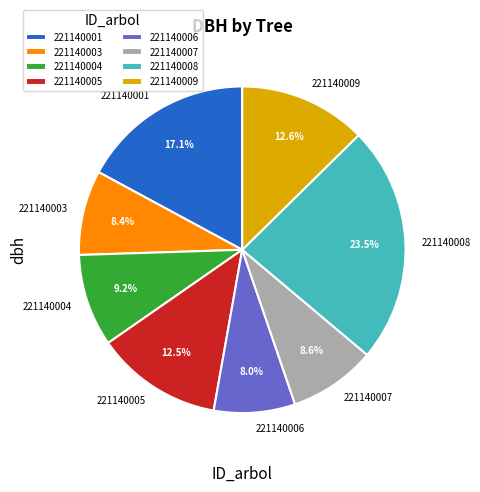

Which has a higher value, 221140008 or 221140006?

221140008